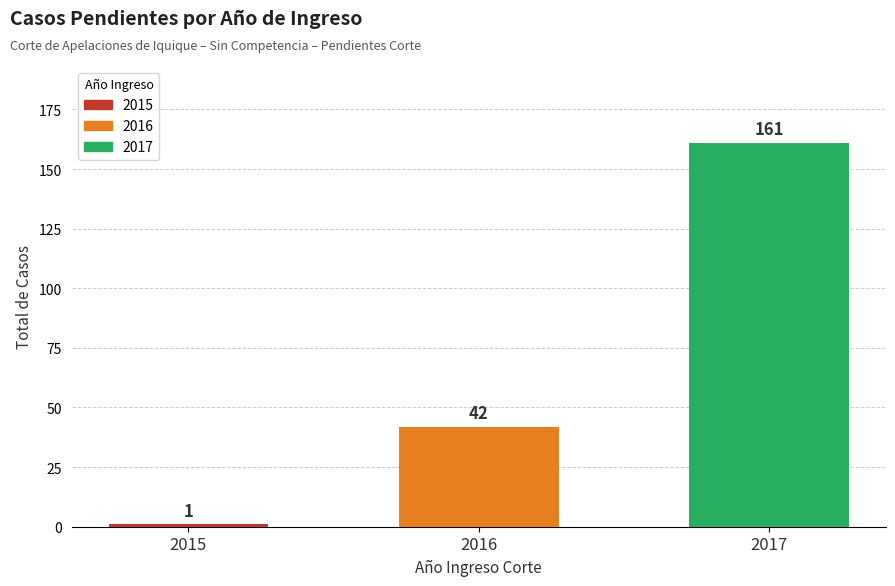

What is the minimum value shown in the chart?

1